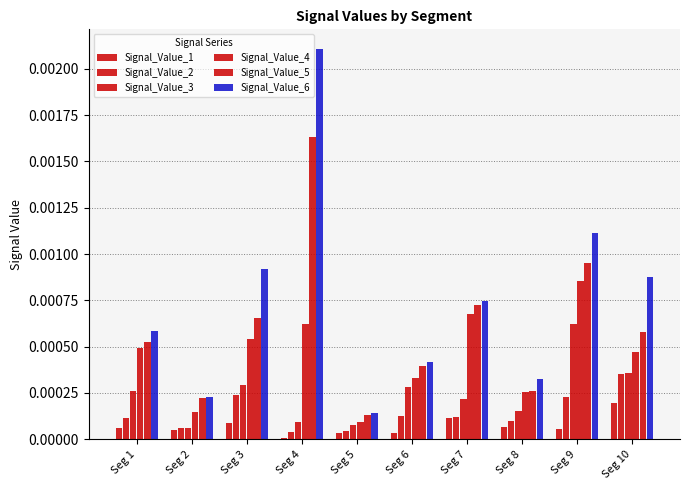

List the labels in order of Signal_Value_6 value, smallest first.

Seg 5, Seg 2, Seg 8, Seg 6, Seg 1, Seg 7, Seg 10, Seg 3, Seg 9, Seg 4